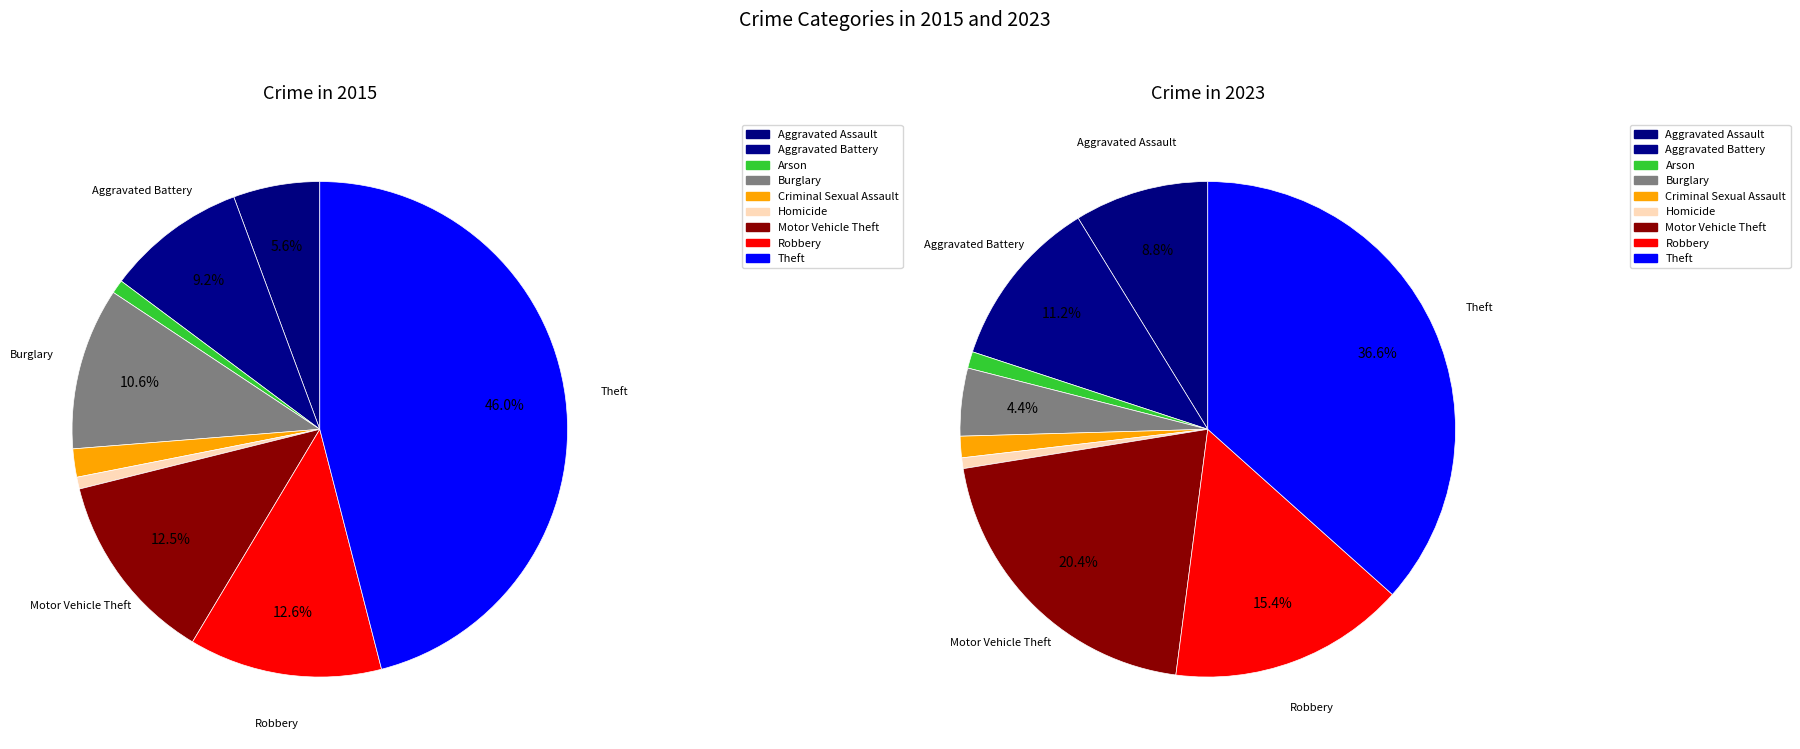

Does 7 represent more than half of the total?

No